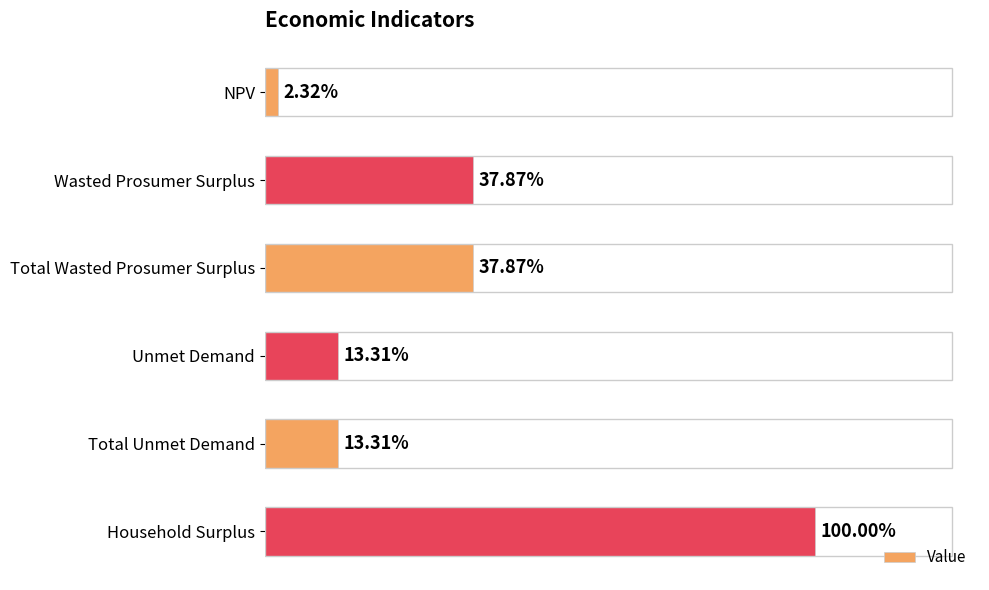

Are the bars horizontal?

Yes